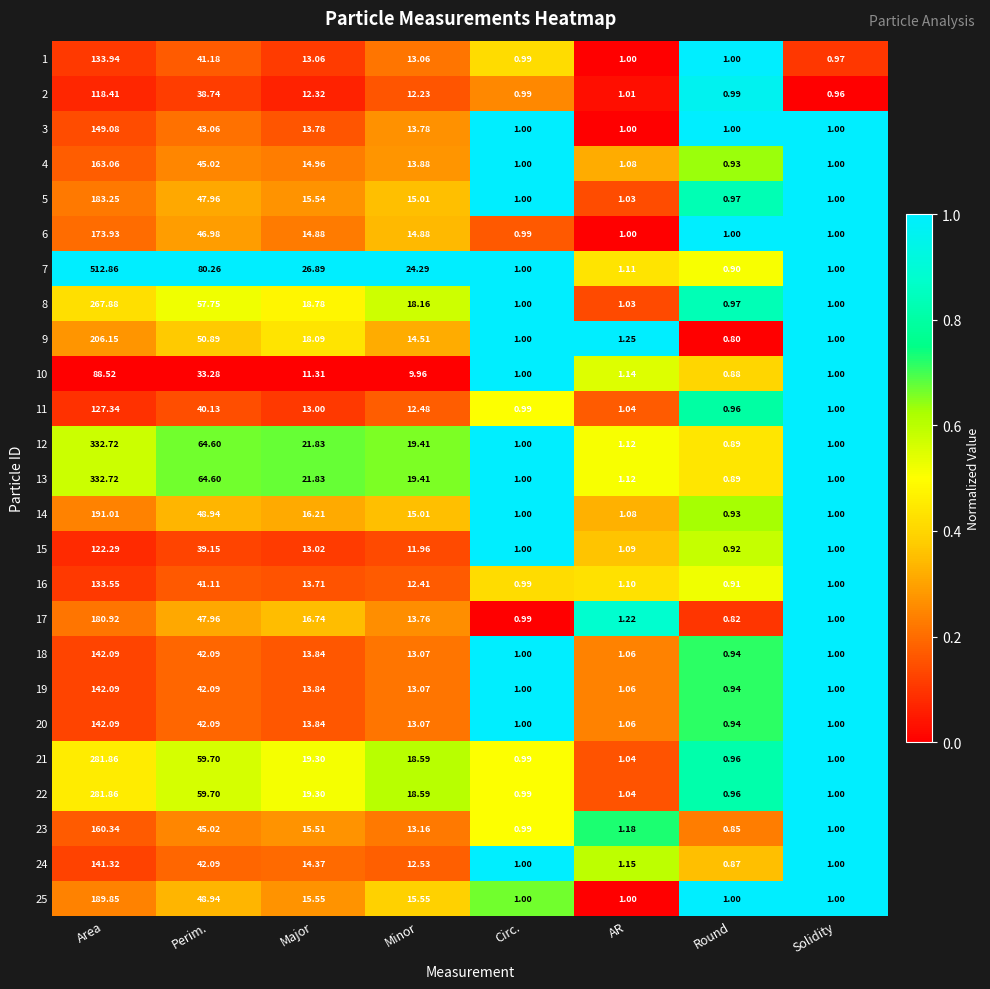

Which category has the highest value in the 1 series?

Area